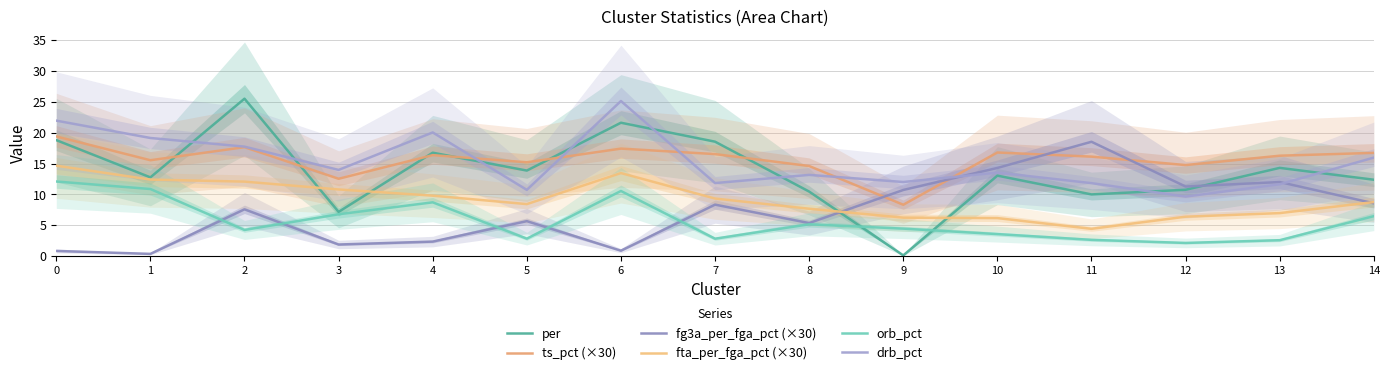

Reading left to right, list all the values displayed in this chart.

per: 0=18.8	1=12.8	2=25.5	3=7.2	4=16.8	5=13.9	6=21.6	7=18.5	8=10.5	9=0.1	10=13.0	11=10.0	12=10.8	13=14.3	14=12.4
ts_pct (×30): 0=19.4	1=15.5	2=17.7	3=12.5	4=16.4	5=15.2	6=17.4	7=16.5	8=14.6	9=8.3	10=16.8	11=16.1	12=14.8	13=16.3	14=16.7
fg3a_per_fga_pct (×30): 0=0.9	1=0.4	2=7.6	3=1.9	4=2.4	5=5.7	6=0.9	7=8.4	8=5.4	9=10.7	10=14.3	11=18.5	12=11.3	13=12.0	14=8.6
fta_per_fga_pct (×30): 0=14.7	1=12.4	2=12.1	3=10.8	4=9.8	5=8.4	6=13.5	7=9.3	8=7.7	9=6.2	10=6.2	11=4.4	12=6.4	13=7.0	14=8.8
orb_pct: 0=12.1	1=10.9	2=4.3	3=6.8	4=8.7	5=2.8	6=10.6	7=2.8	8=5.2	9=4.5	10=3.6	11=2.7	12=2.2	13=2.6	14=6.5
drb_pct: 0=21.9	1=19.1	2=17.7	3=14.0	4=20.0	5=10.7	6=25.1	7=11.8	8=13.2	9=12.0	10=13.5	11=11.8	12=9.7	13=11.7	14=16.0